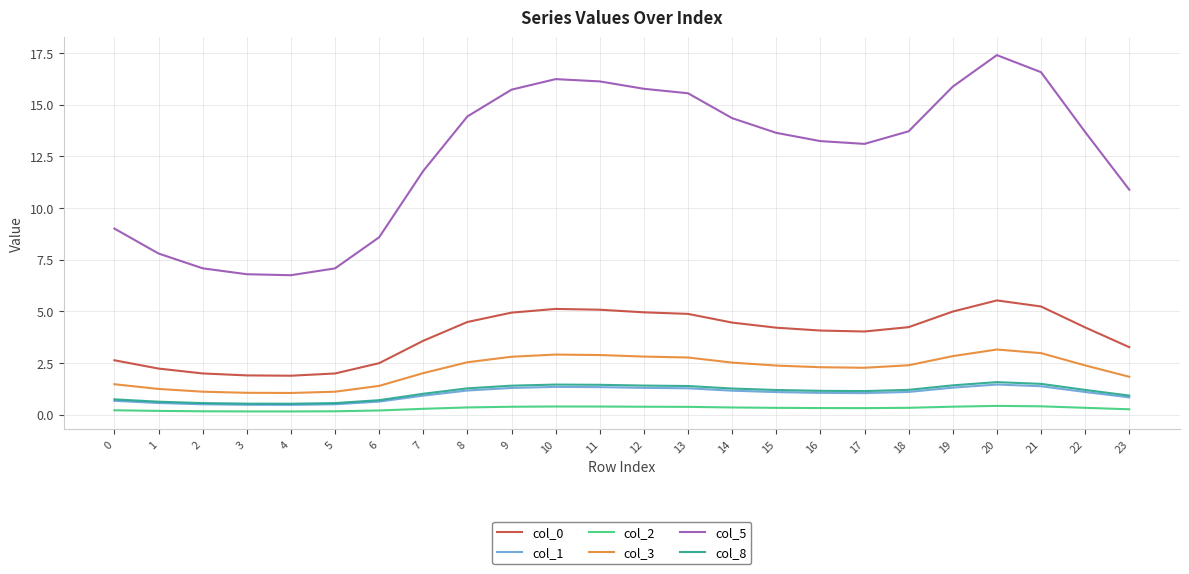

True or false: col_2 has more than 0 points higher than both neighbors.

True